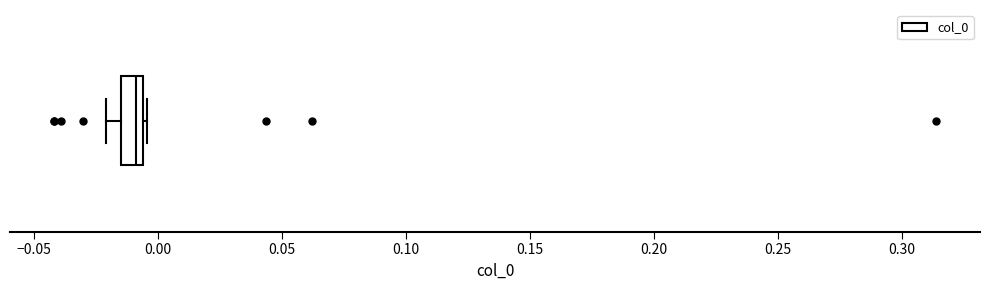

Transcribe this box plot: give where the median line is, the range the box spans, and where the two whiskers end, as read against the x-axis. The values are not printed on the chart, so give them approximately, as read against the axis.

median -0.010, box -0.015 to -0.005, whiskers -0.020 to -0.005